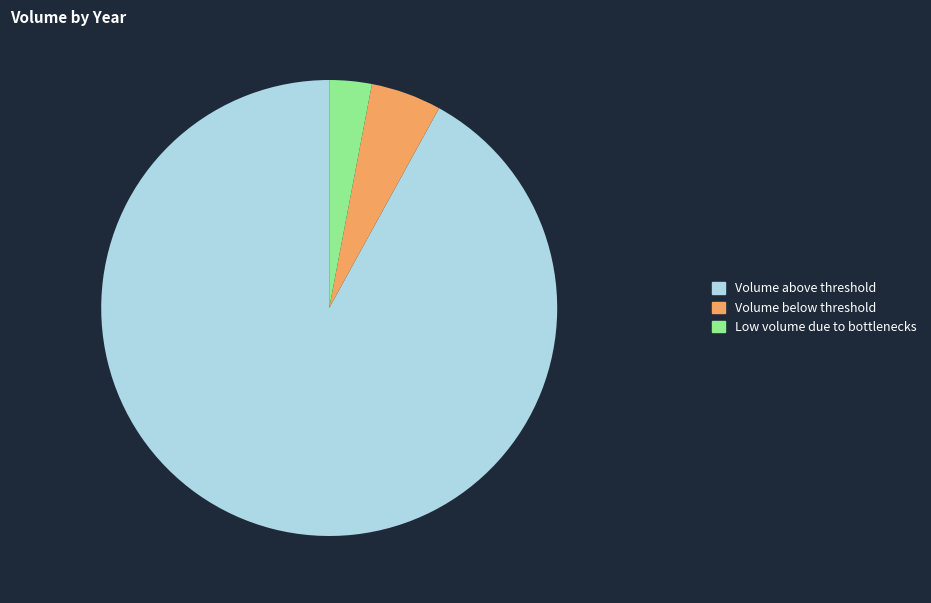

Combined, do Volume above threshold and Volume below threshold account for over 50%?

Yes